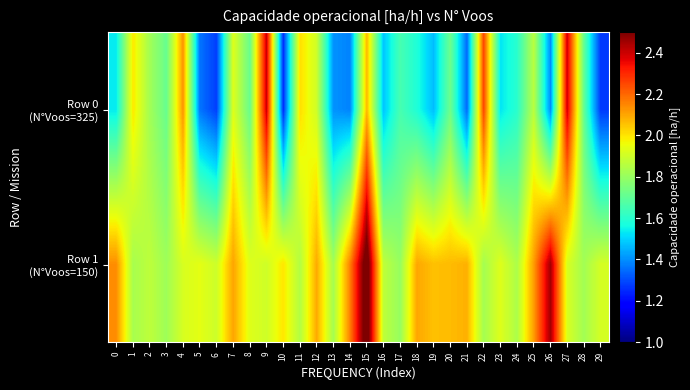

At which category is the sum across all series the highest?

15